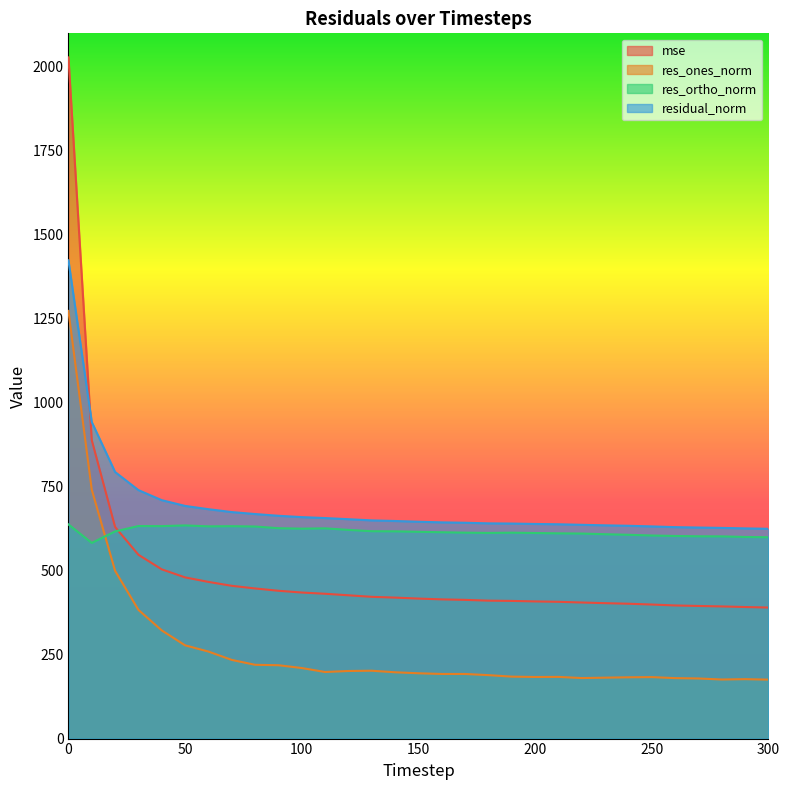

What is the difference between the second highest and minimum values in the res_ones_norm series?

565.6